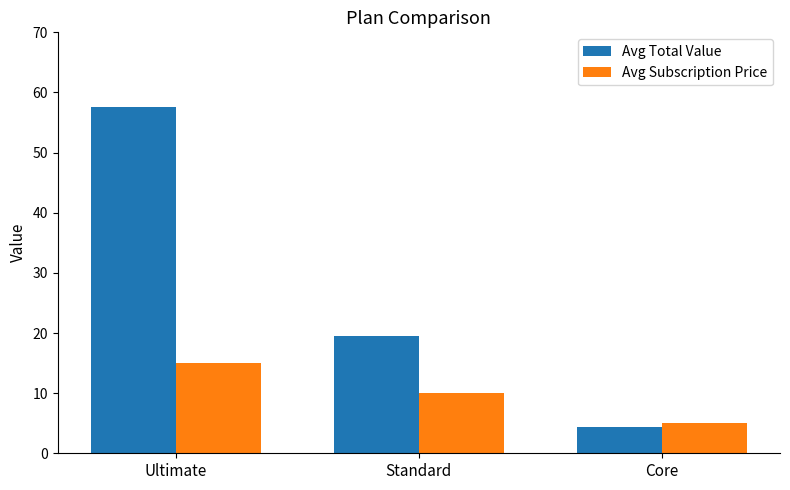

Does the chart contain any negative values?

No